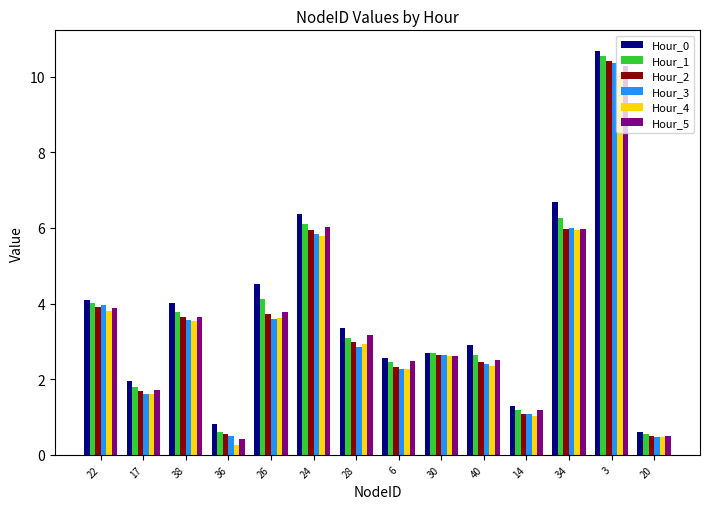

What is the label of the 14th bar from the right?

22